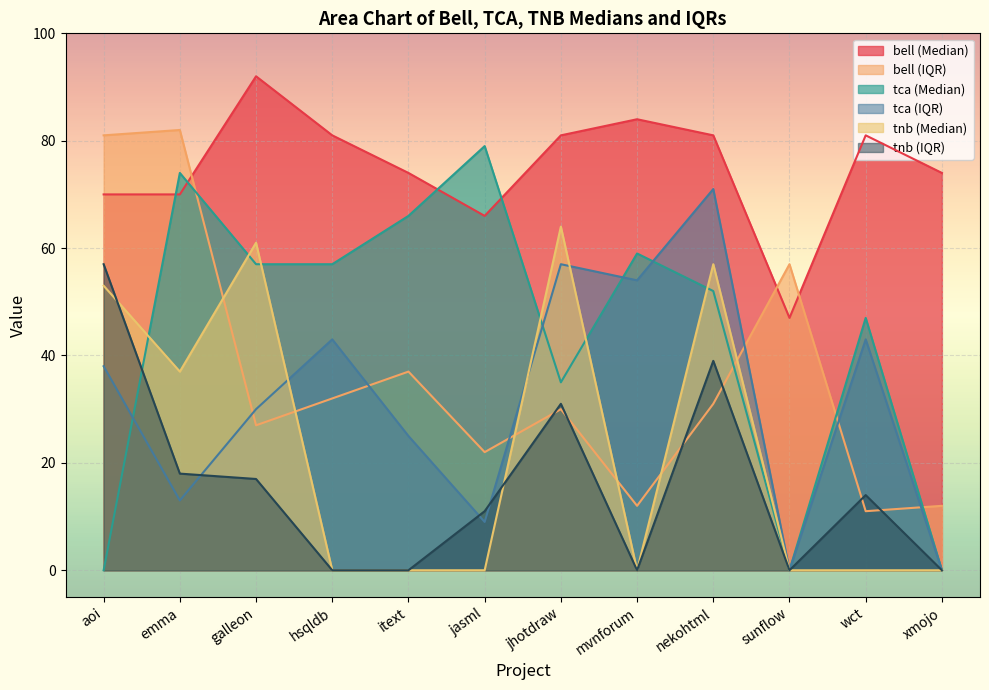

At which label is tnb (Median) closest to 32?

emma